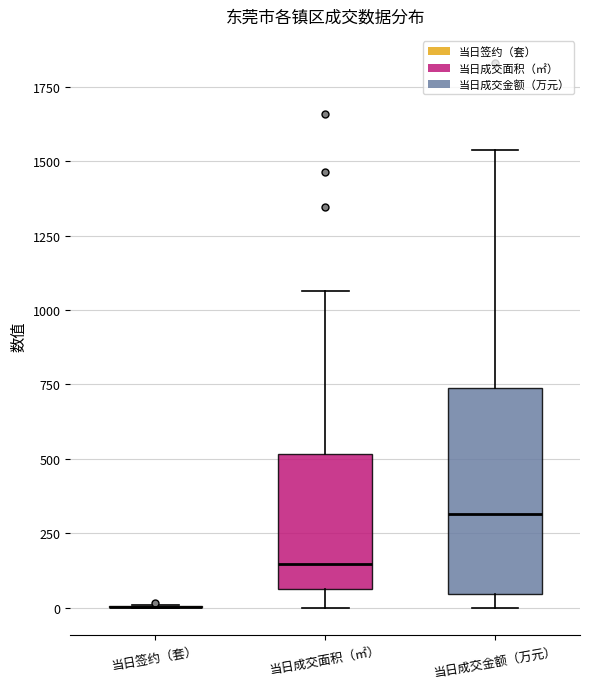

Comparing the boxes themselves (not the whiskers), which one is the tallest?

当日成交金额（万元）